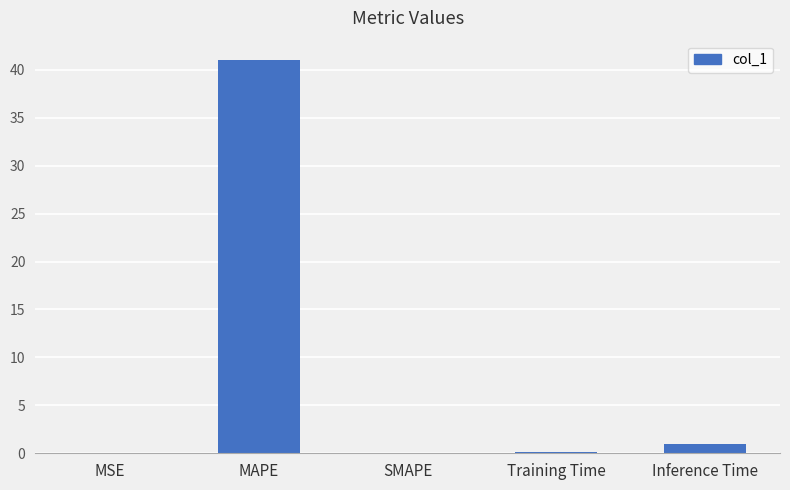

Is it true that the value at SMAPE is -23.3?

False